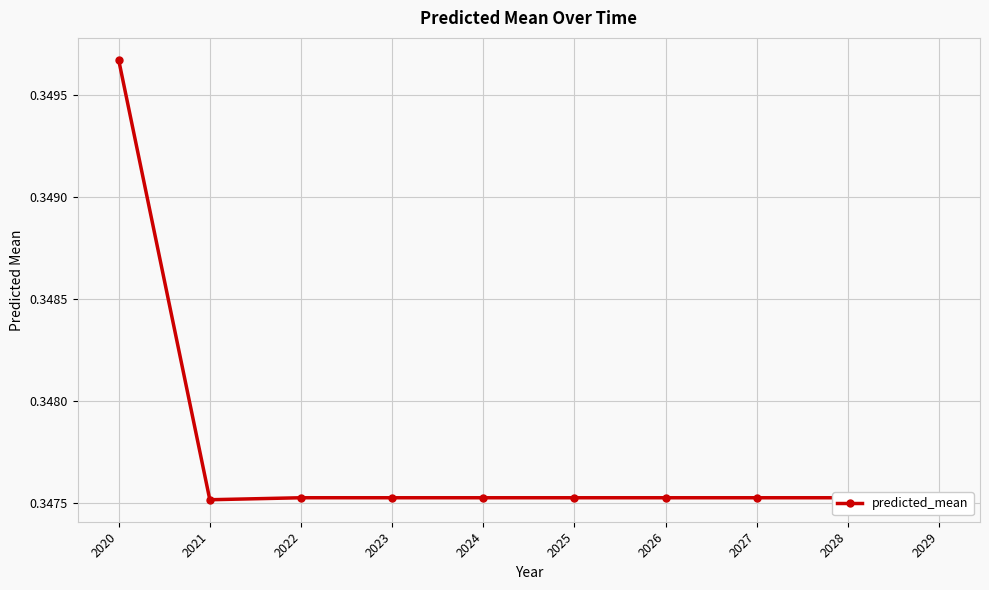

How many values are between 0 and 1?

10